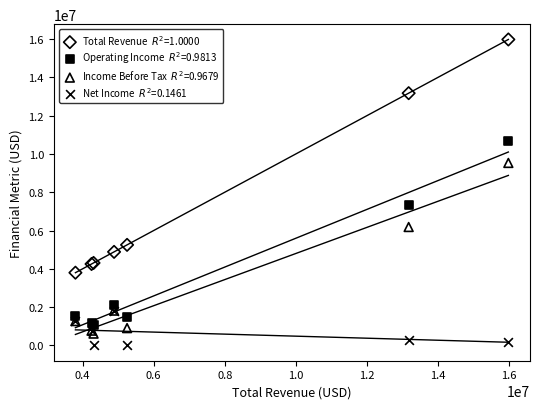

Across all series, what Y value is closest to 7990350?

7311100